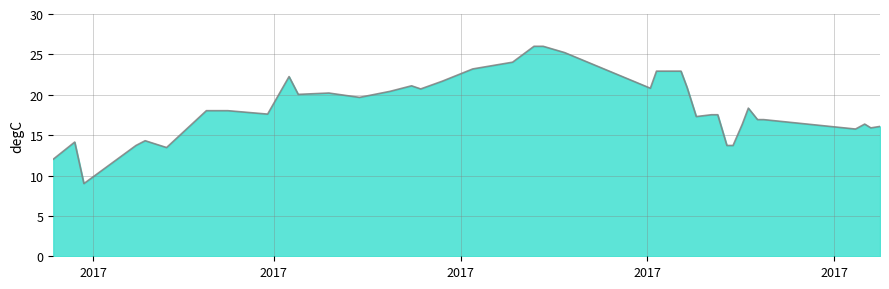

What is the difference between the maximum and minimum values?

17.0